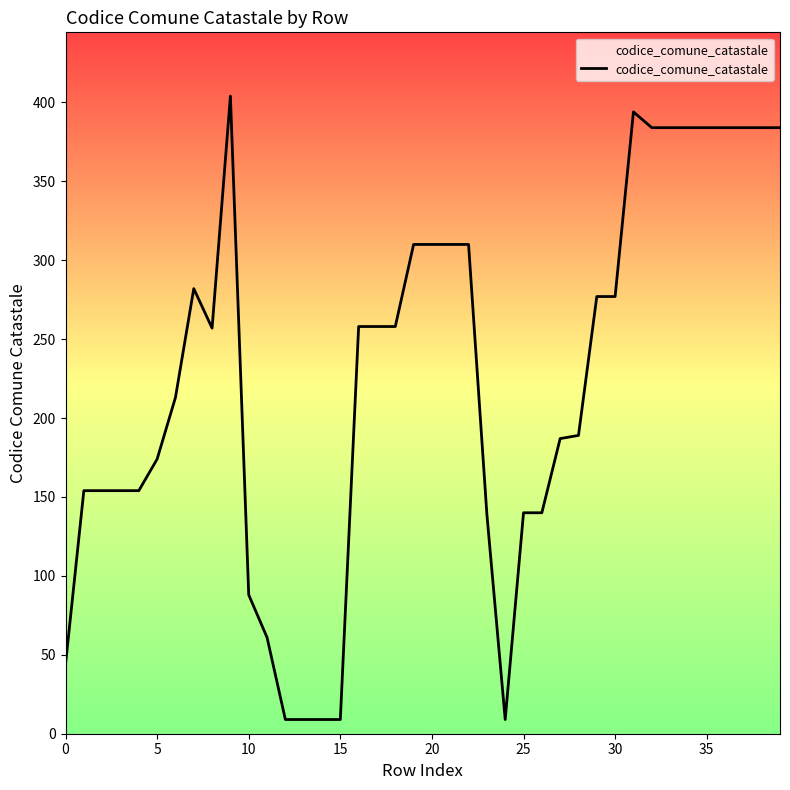

What is the difference between the second highest and second lowest values?

385